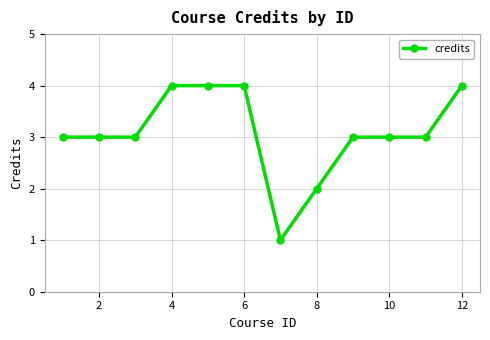

What is the greatest value displayed?

4